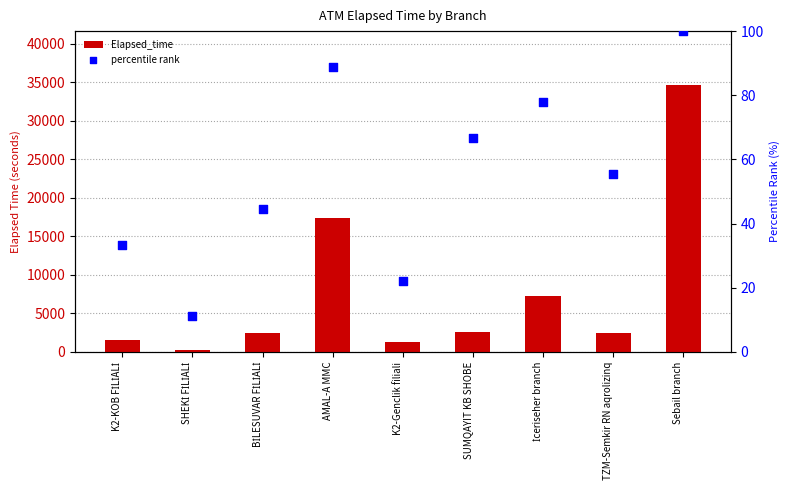

Is the value of Elapsed_time at Sebail branch greater than the value of percentile rank at BİLESUVAR FİLİALİ?

Yes